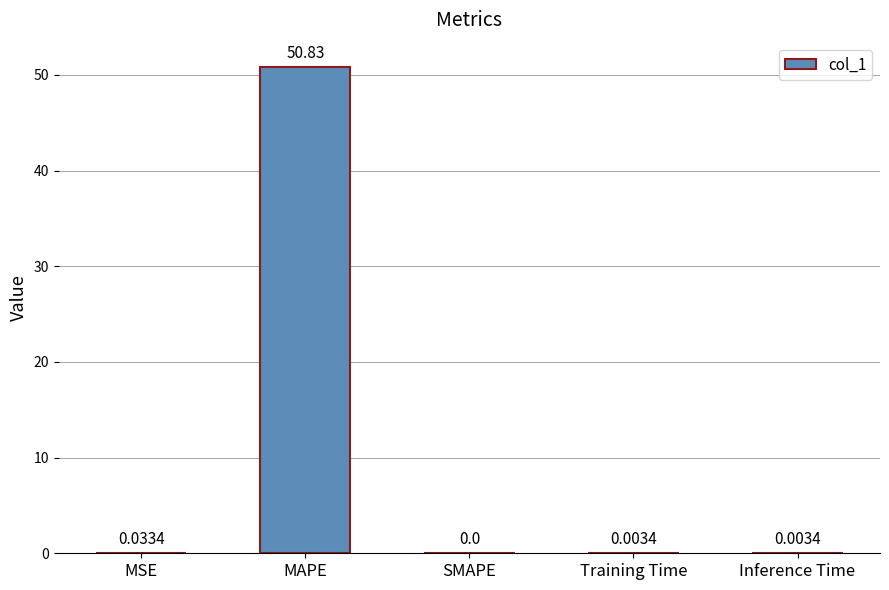

Between SMAPE and Training Time, which is larger?

Training Time